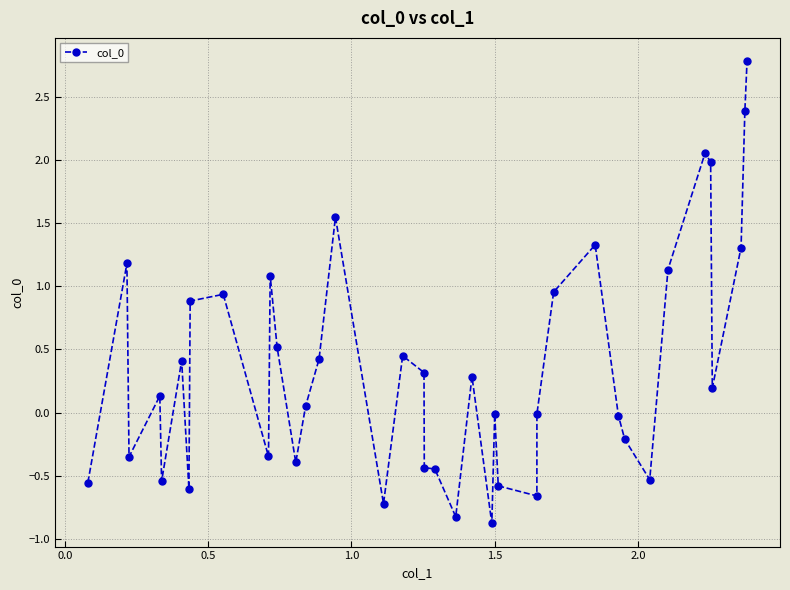

True or false: the data has more than 2 interior local peaks.

True